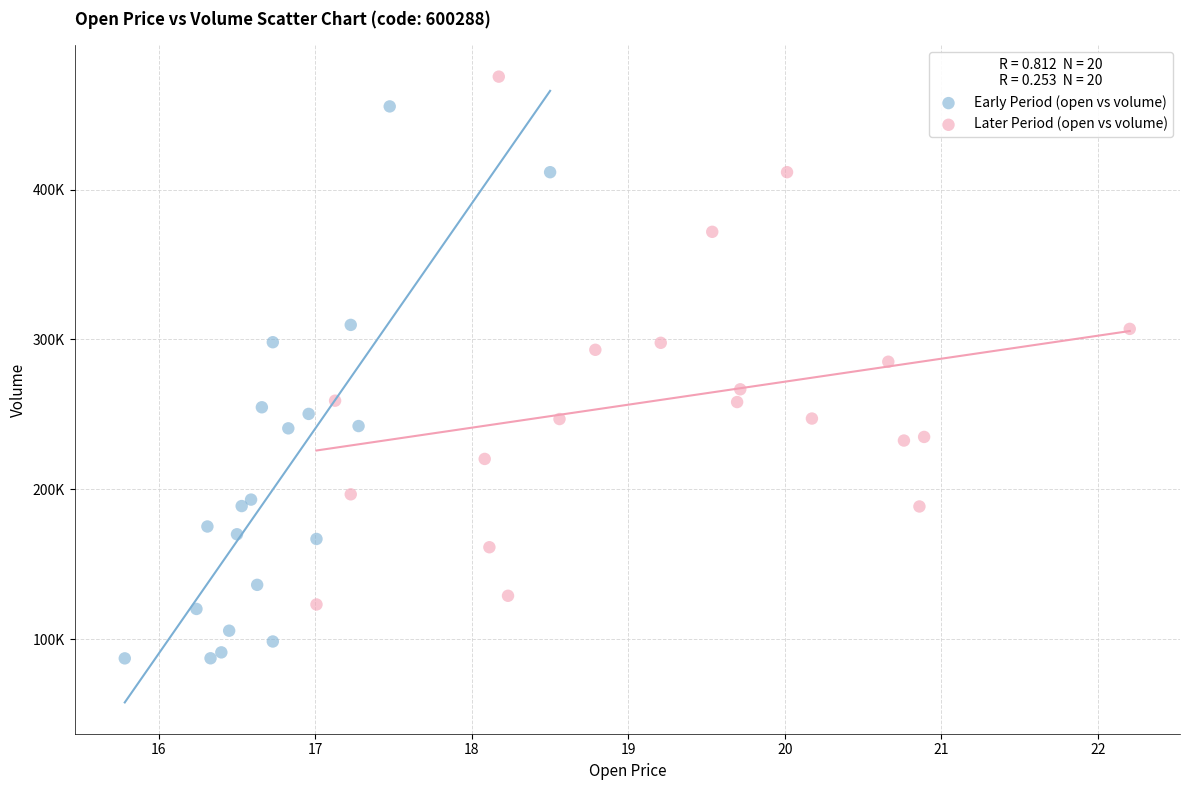

What are all the series names shown in the legend?

Early Period (open vs volume), Later Period (open vs volume)